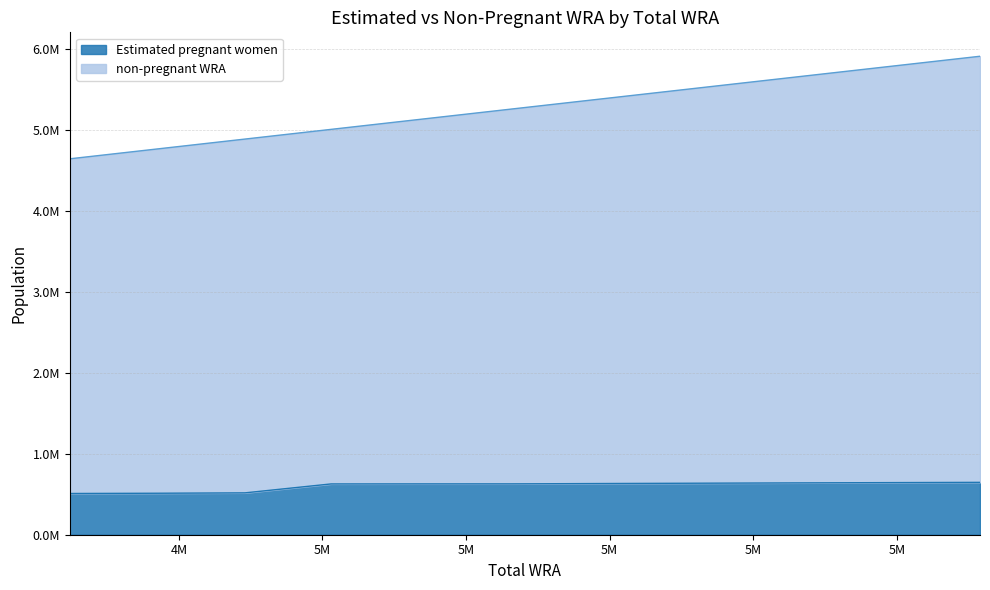

True or false: Estimated pregnant women has a value of 914397.4 at 4648000.

False